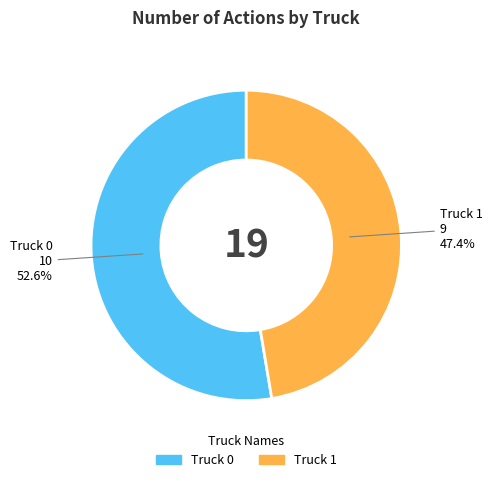

What is the ratio of the value at Truck 0 to the value at Truck 1?

1.1